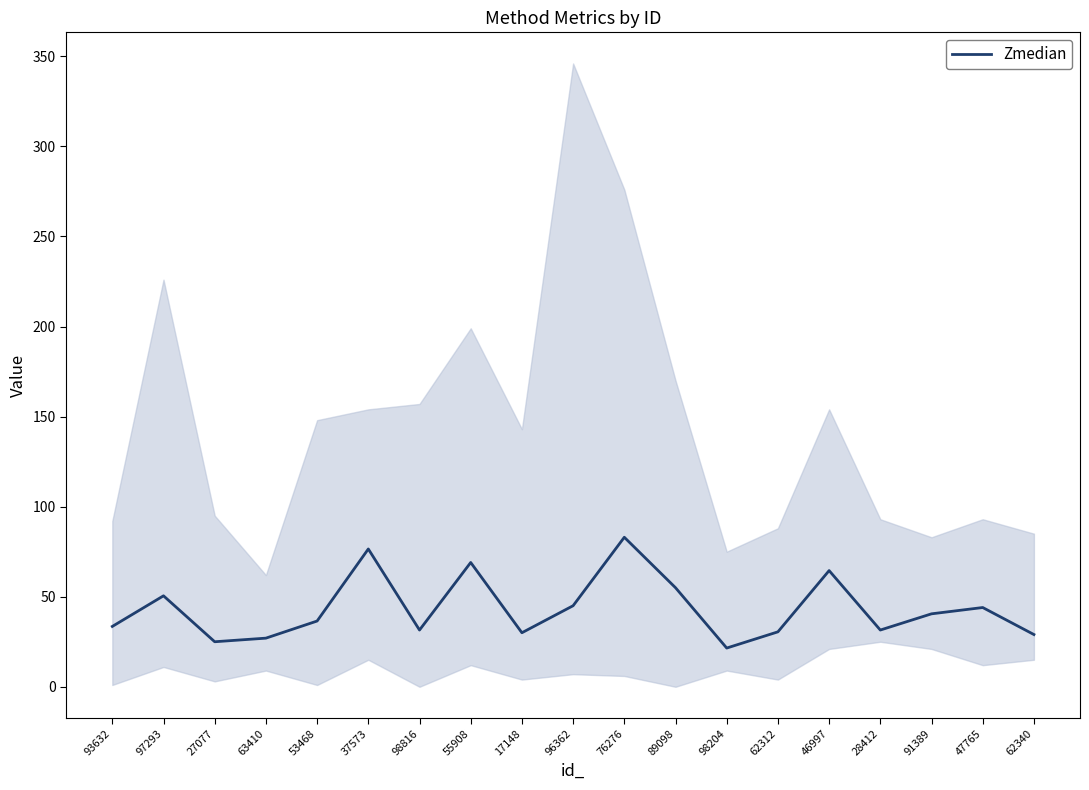

Reading left to right, extract all data points from this chart.

33.5	50.5	25.0	27.0	36.5	76.5	31.5	69.0	30.0	45.0	83.0	55.0	21.5	30.5	64.5	31.5	40.5	44.0	29.0